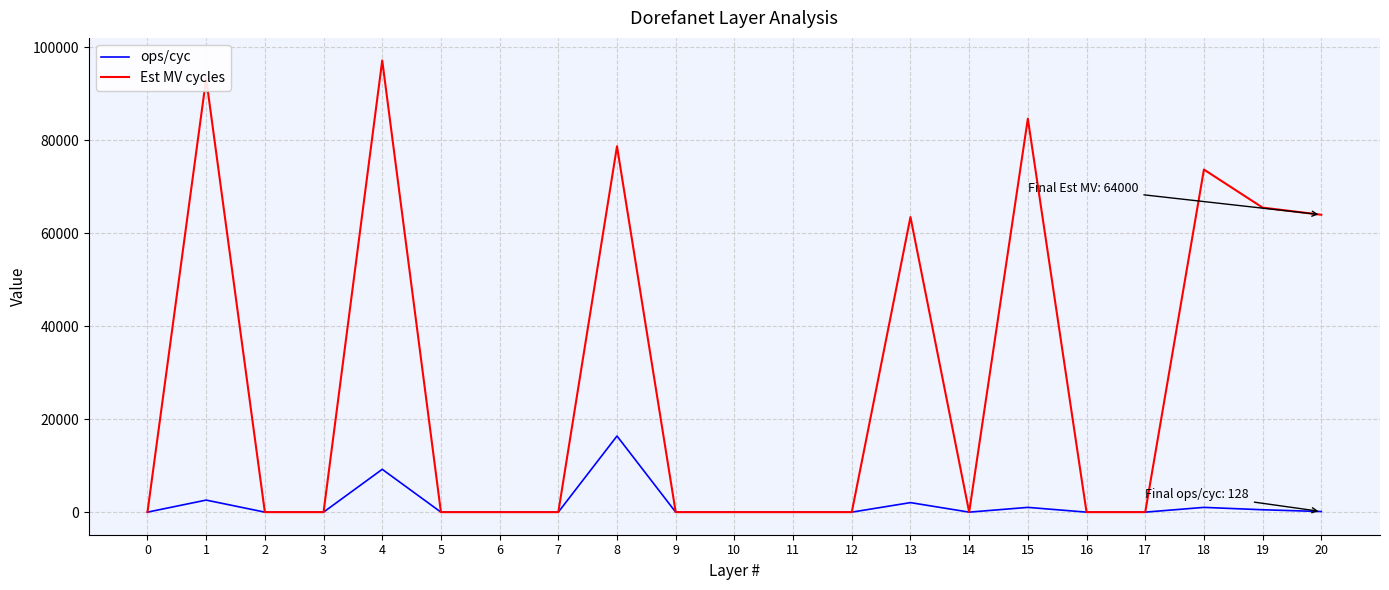

Which series has the widest spread of values?

Est MV cycles